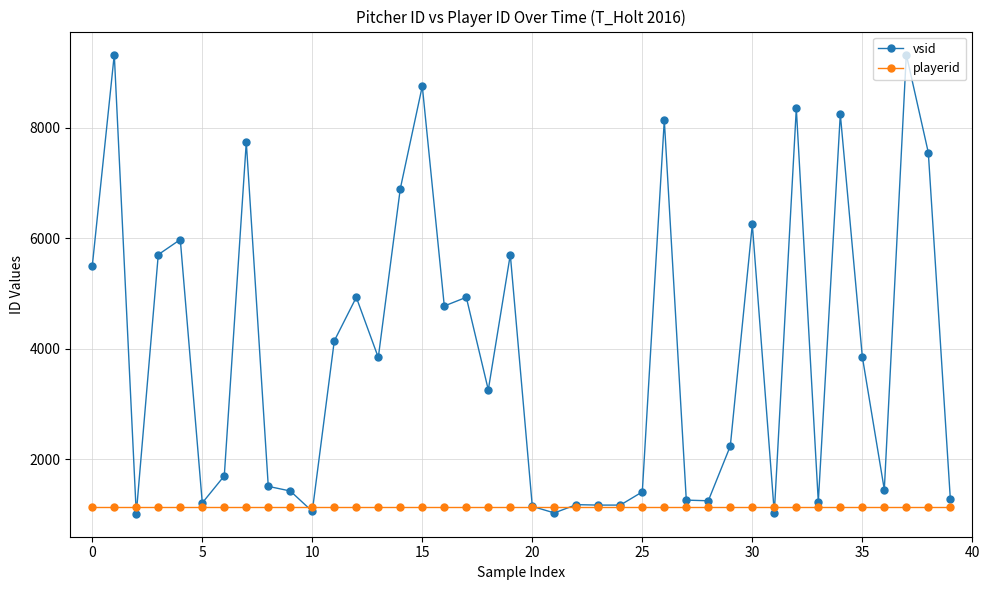

How many categories are shown in the chart?

40